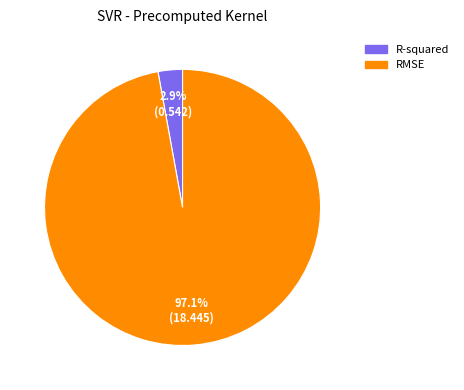

How many slices are in this pie chart?

2